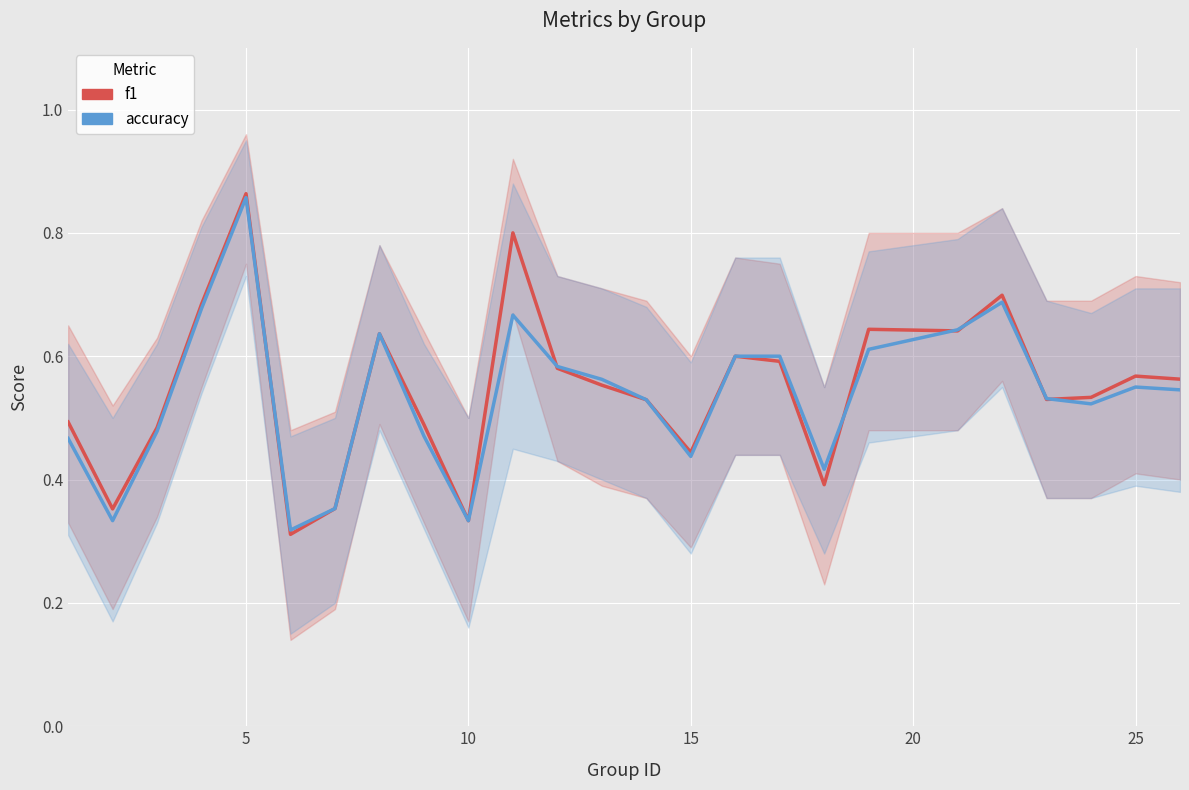

What is the sum of all accuracy values?

13.4